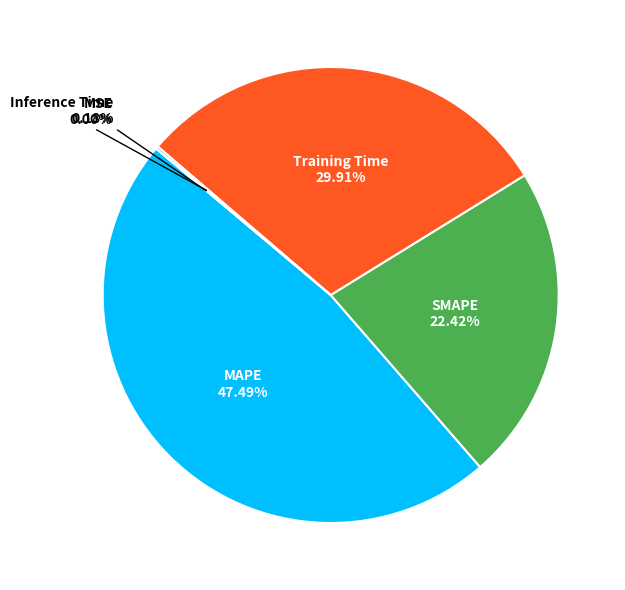

What is the smallest slice in the pie chart?

MSE